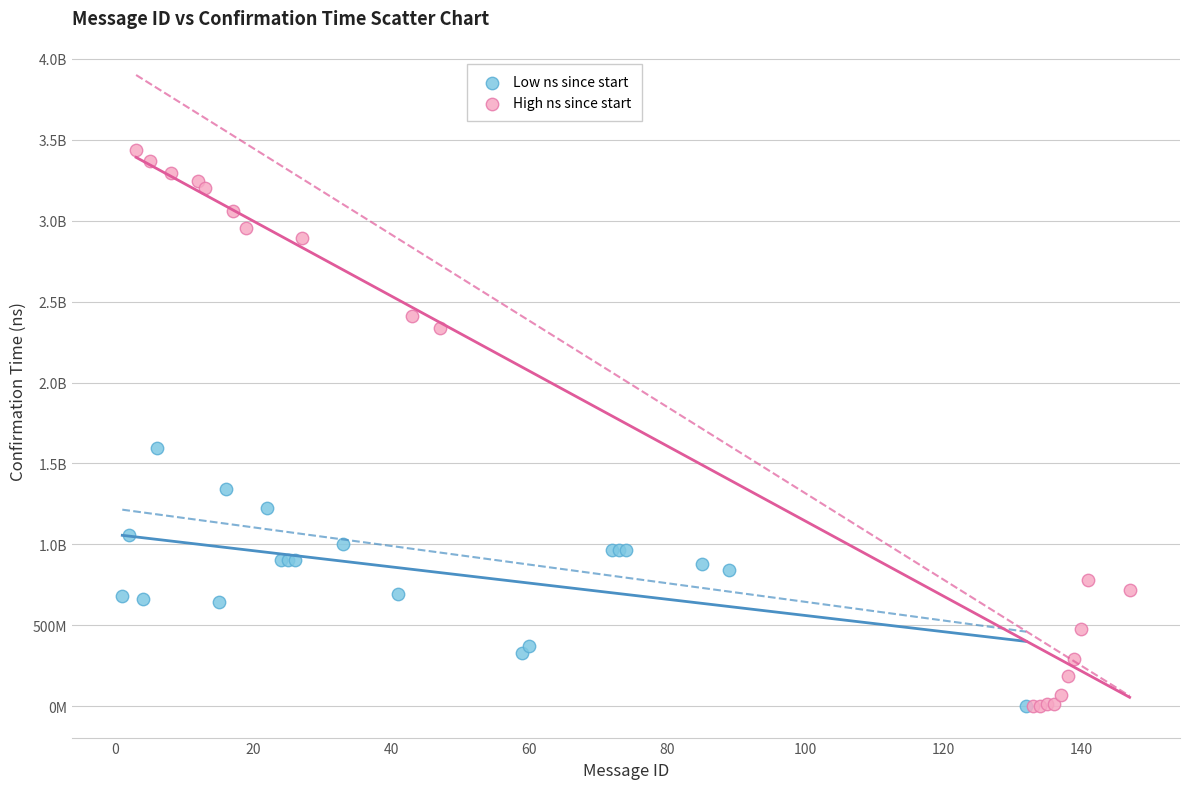

What are all the series names shown in the legend?

Low ns since start, High ns since start